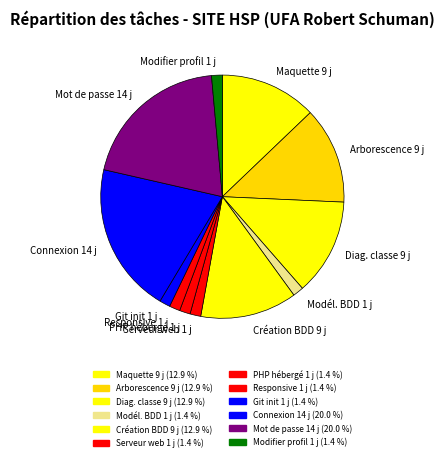

Count the number of slices in the pie.

12